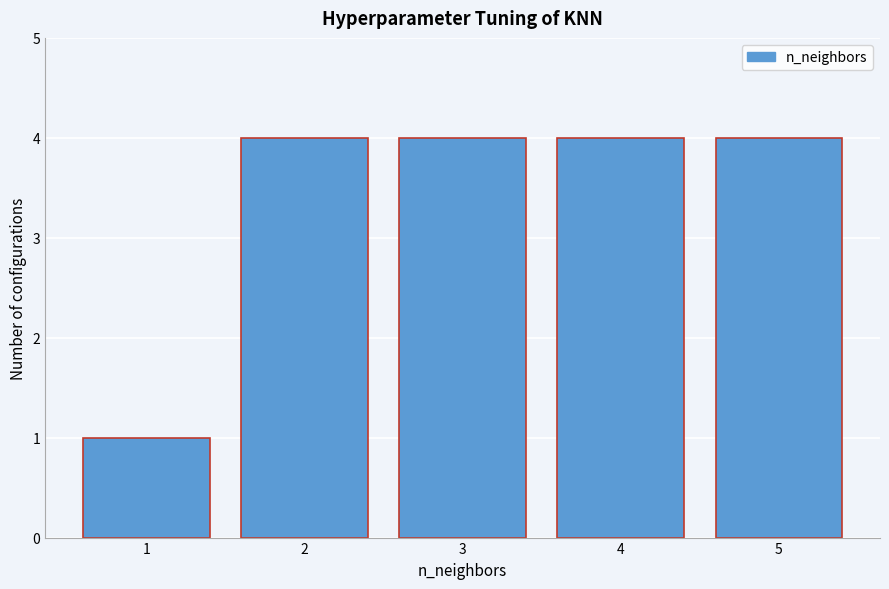

Reading left to right, list all the values displayed in this chart.

1	4	4	4	4